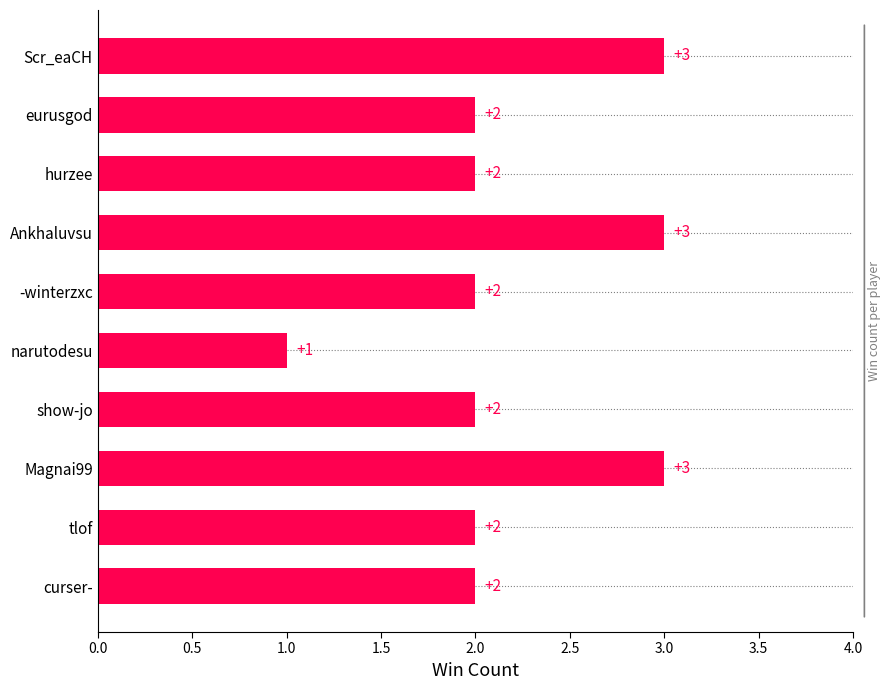

How many values are below 2?

1